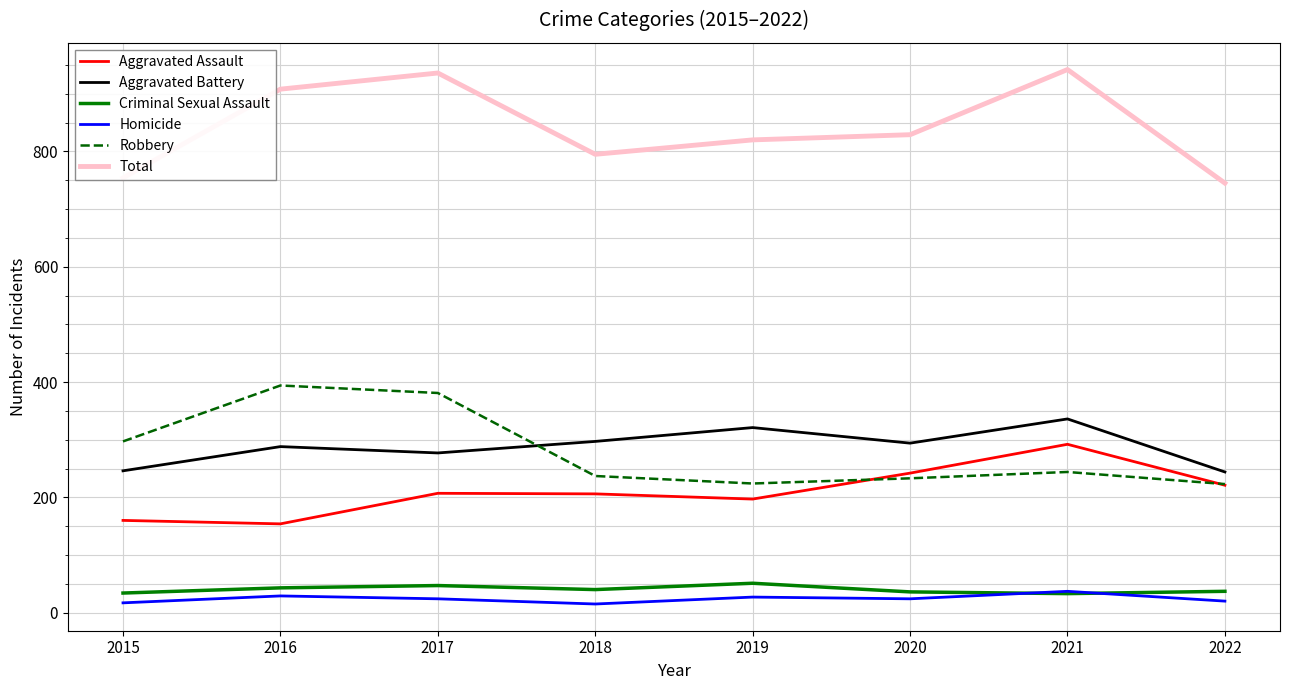

True or false: Aggravated Assault and Aggravated Battery intersect in this chart.

False